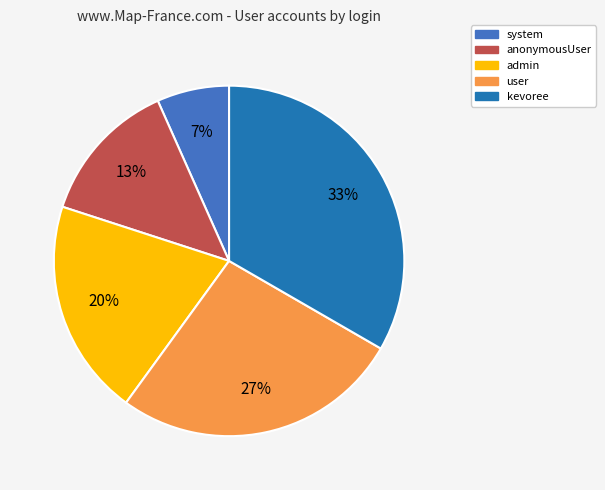

To the nearest percent, what percentage of the pie is anonymousUser?

13%